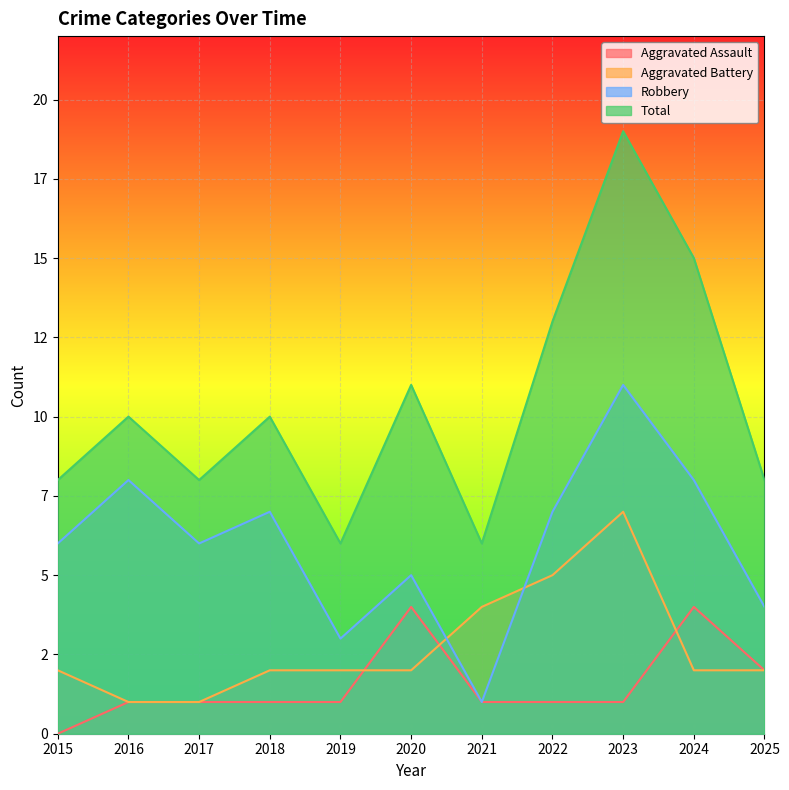

How many lines are shown in the chart?

4